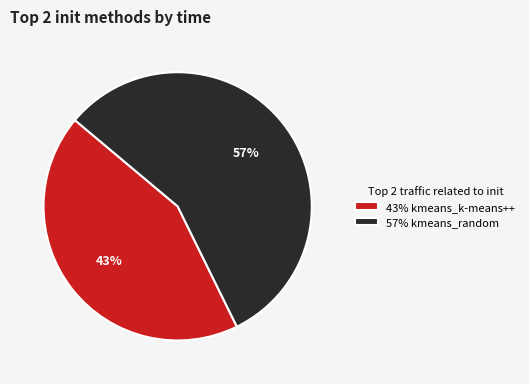

How many slices are in this pie chart?

2